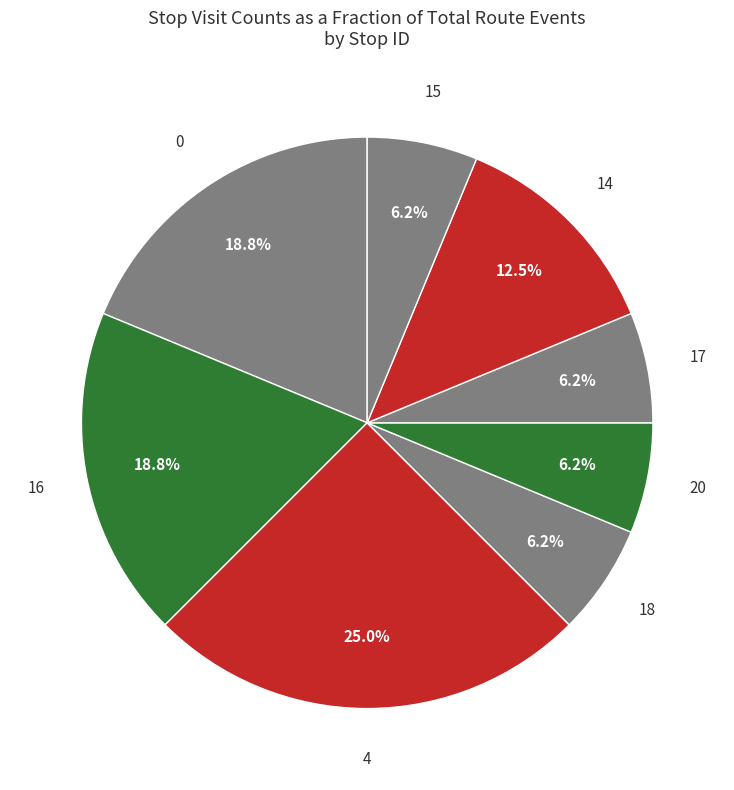

Which slice is the largest?

4